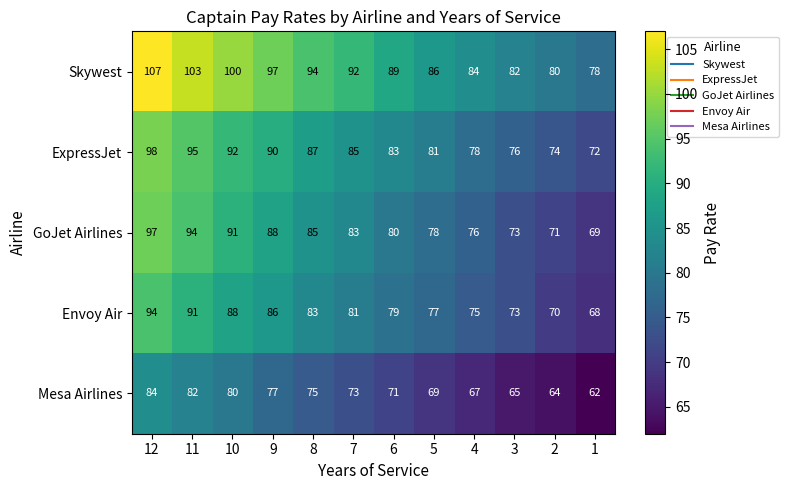

The Skywest series shows 46 at 6. True or false?

False